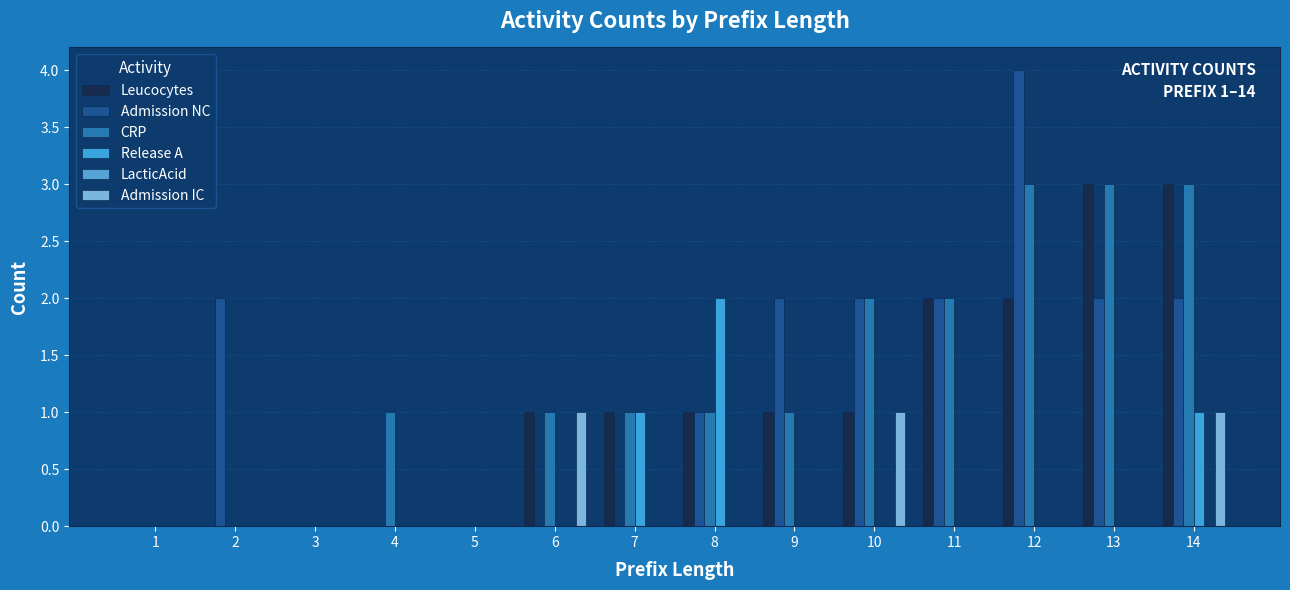

Rank the series by their maximum value, from lowest to highest.

LacticAcid, Admission IC, Release A, Leucocytes, CRP, Admission NC